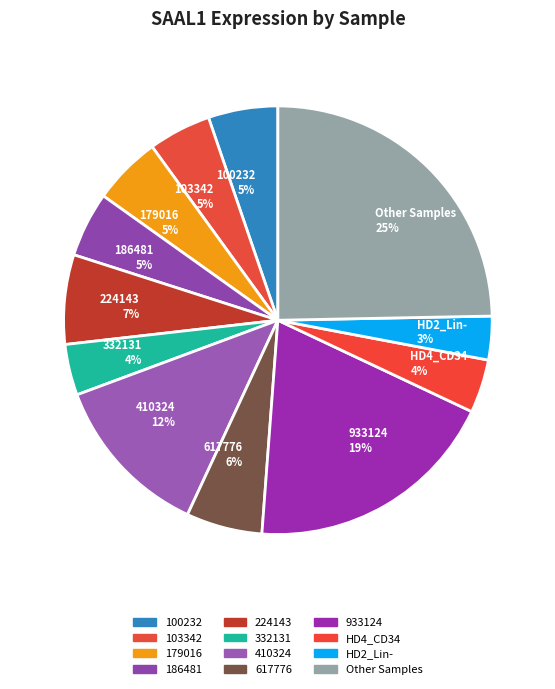

Count the number of slices in the pie.

12